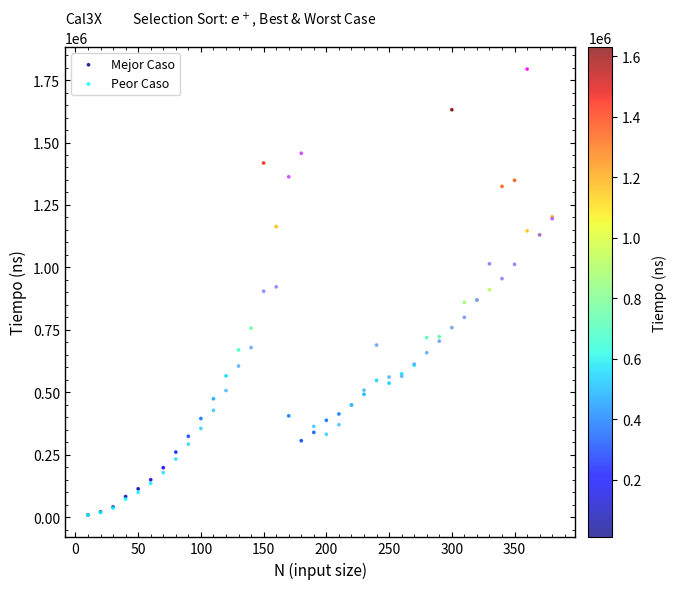

What are all the series names shown in the legend?

Mejor Caso, Peor Caso